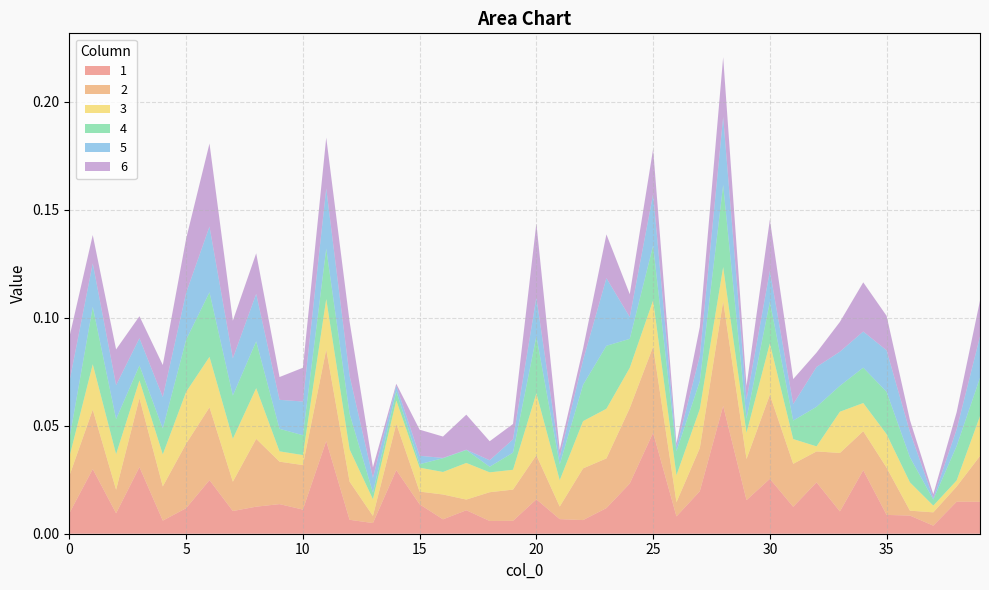

Reading right to left, transcribe all the data shown in this chart.

1: 39=0.0	38=0.0	37=0.0	36=0.0	35=0.0	34=0.0	33=0.0	32=0.0	31=0.0	30=0.0	29=0.0	28=0.1	27=0.0	26=0.0	25=0.0	24=0.0	23=0.0	22=0.0	21=0.0	20=0.0	19=0.0	18=0.0	17=0.0	16=0.0	15=0.0	14=0.0	13=0.0	12=0.0	11=0.0	10=0.0	9=0.0	8=0.0	7=0.0	6=0.0	5=0.0	4=0.0	3=0.0	2=0.0	1=0.0	0=0.0
2: 39=0.0	38=0.0	37=0.0	36=0.0	35=0.0	34=0.0	33=0.0	32=0.0	31=0.0	30=0.0	29=0.0	28=0.0	27=0.0	26=0.0	25=0.0	24=0.0	23=0.0	22=0.0	21=0.0	20=0.0	19=0.0	18=0.0	17=0.0	16=0.0	15=0.0	14=0.0	13=0.0	12=0.0	11=0.0	10=0.0	9=0.0	8=0.0	7=0.0	6=0.0	5=0.0	4=0.0	3=0.0	2=0.0	1=0.0	0=0.0
3: 39=0.0	38=0.0	37=0.0	36=0.0	35=0.0	34=0.0	33=0.0	32=0.0	31=0.0	30=0.0	29=0.0	28=0.0	27=0.0	26=0.0	25=0.0	24=0.0	23=0.0	22=0.0	21=0.0	20=0.0	19=0.0	18=0.0	17=0.0	16=0.0	15=0.0	14=0.0	13=0.0	12=0.0	11=0.0	10=0.0	9=0.0	8=0.0	7=0.0	6=0.0	5=0.0	4=0.0	3=0.0	2=0.0	1=0.0	0=0.0
4: 39=0.0	38=0.0	37=0.0	36=0.0	35=0.0	34=0.0	33=0.0	32=0.0	31=0.0	30=0.0	29=0.0	28=0.0	27=0.0	26=0.0	25=0.0	24=0.0	23=0.0	22=0.0	21=0.0	20=0.0	19=0.0	18=0.0	17=0.0	16=0.0	15=0.0	14=0.0	13=0.0	12=0.0	11=0.0	10=0.0	9=0.0	8=0.0	7=0.0	6=0.0	5=0.0	4=0.0	3=0.0	2=0.0	1=0.0	0=0.0
5: 39=0.0	38=0.0	37=0.0	36=0.0	35=0.0	34=0.0	33=0.0	32=0.0	31=0.0	30=0.0	29=0.0	28=0.0	27=0.0	26=0.0	25=0.0	24=0.0	23=0.0	22=0.0	21=0.0	20=0.0	19=0.0	18=0.0	17=0.0	16=0.0	15=0.0	14=0.0	13=0.0	12=0.0	11=0.0	10=0.0	9=0.0	8=0.0	7=0.0	6=0.0	5=0.0	4=0.0	3=0.0	2=0.0	1=0.0	0=0.0
6: 39=0.0	38=0.0	37=0.0	36=0.0	35=0.0	34=0.0	33=0.0	32=0.0	31=0.0	30=0.0	29=0.0	28=0.0	27=0.0	26=0.0	25=0.0	24=0.0	23=0.0	22=0.0	21=0.0	20=0.0	19=0.0	18=0.0	17=0.0	16=0.0	15=0.0	14=0.0	13=0.0	12=0.0	11=0.0	10=0.0	9=0.0	8=0.0	7=0.0	6=0.0	5=0.0	4=0.0	3=0.0	2=0.0	1=0.0	0=0.0